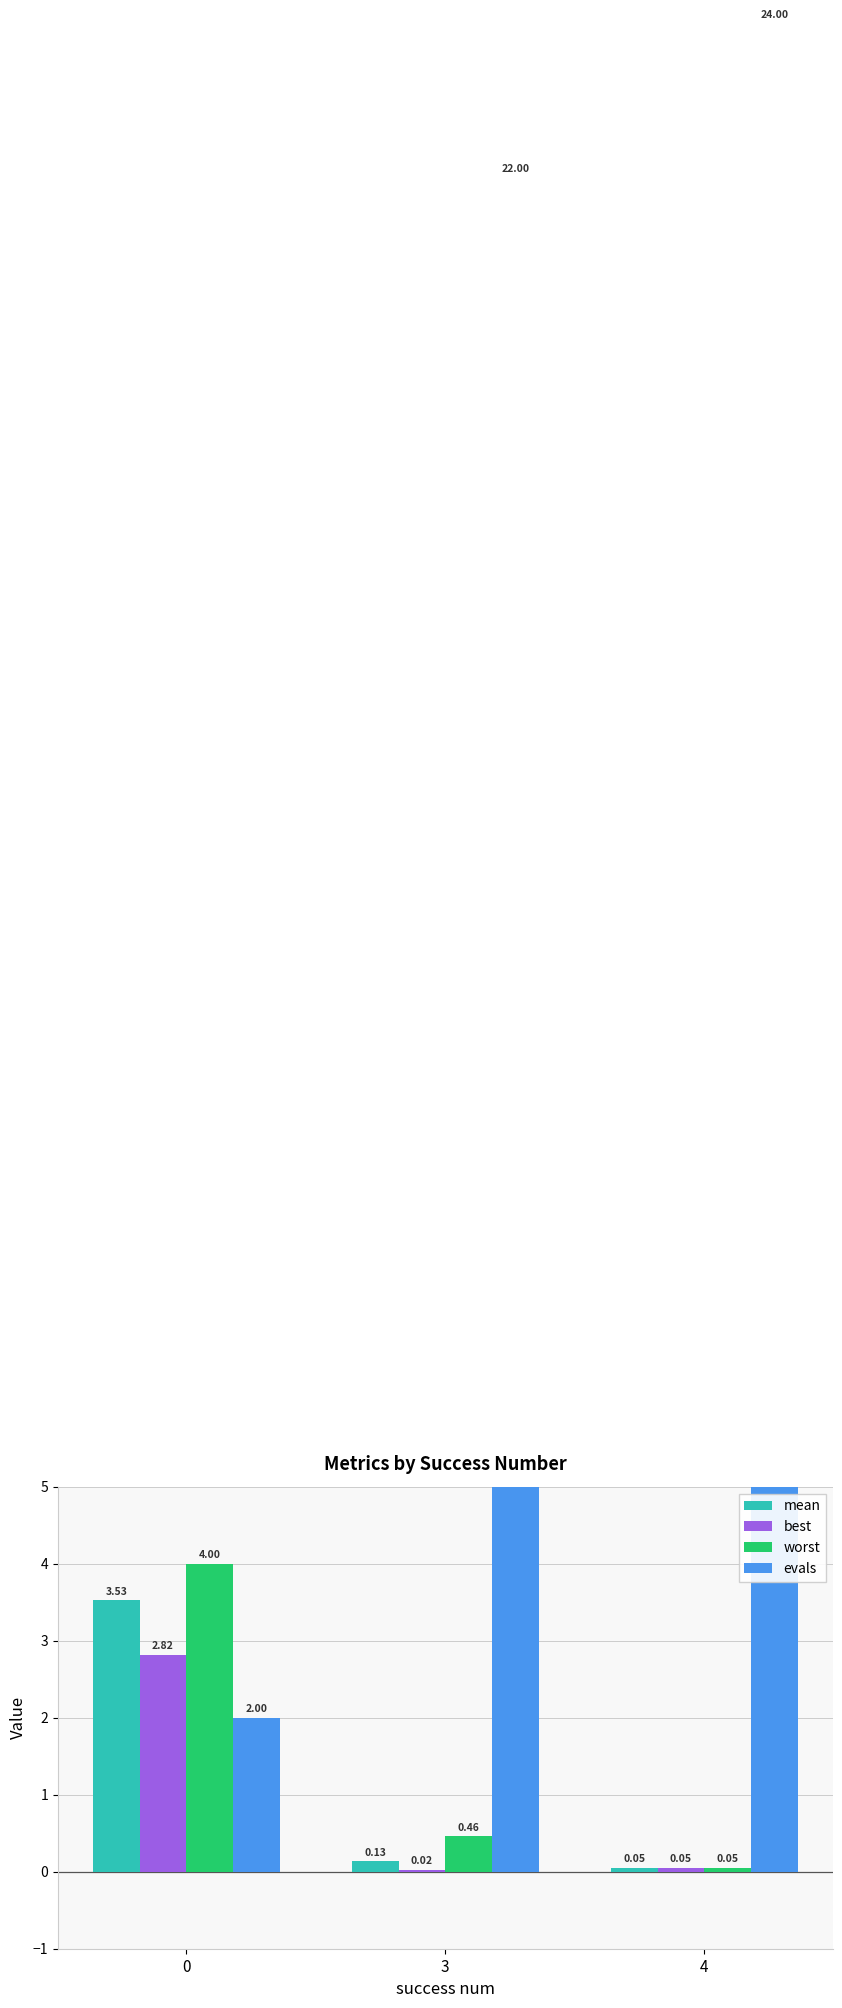

Are the bars grouped side by side (vs. stacked)?

Yes